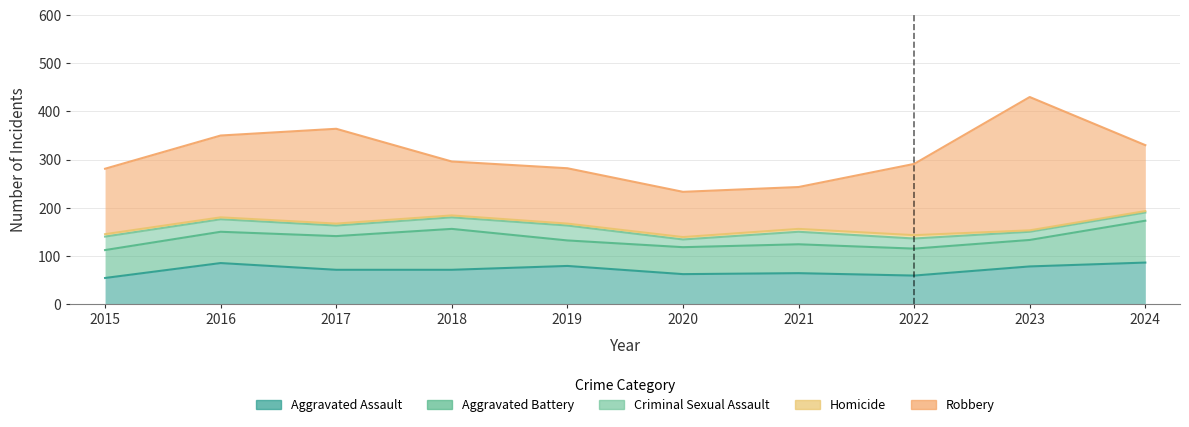

How many data points in Aggravated Battery are less than 60?

5